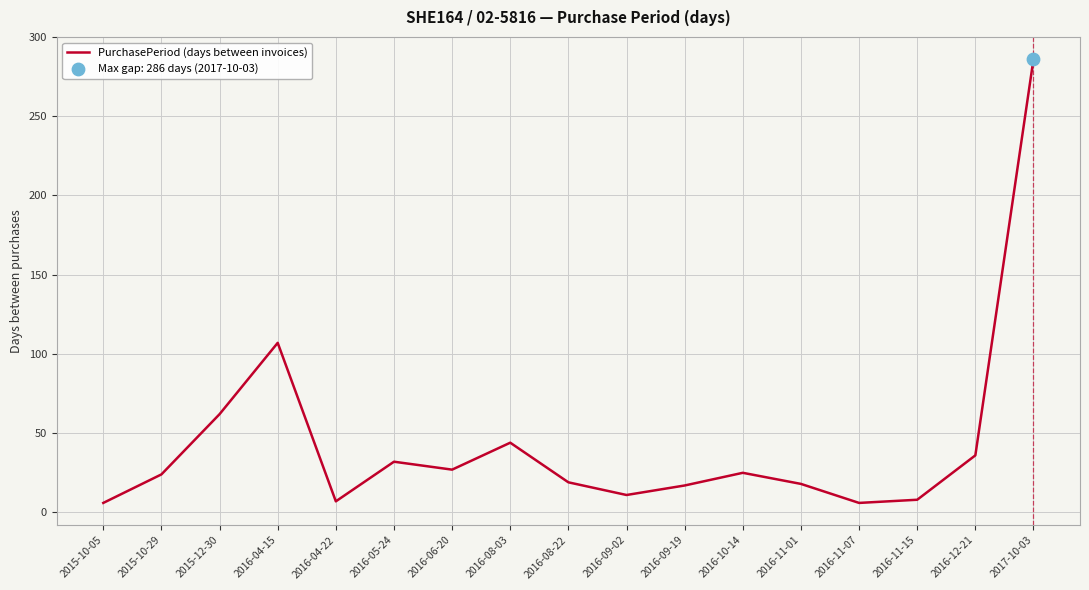

What is the change in value from 2015-12-30 to 2016-09-02?

-51